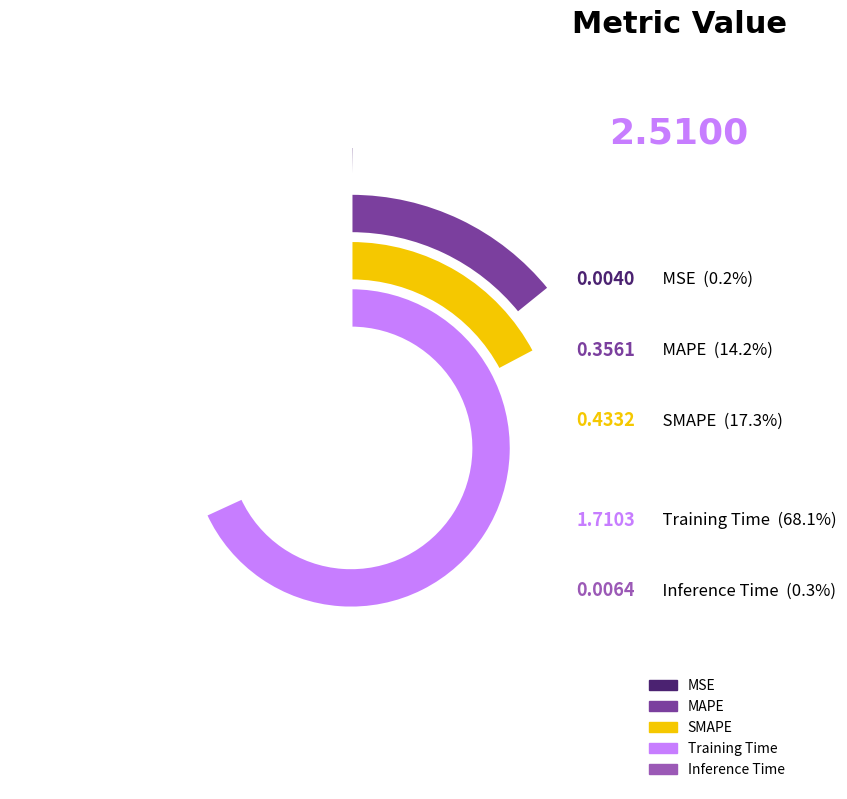

To the nearest percent, what is the difference between the largest and smallest slice percentages?

68%